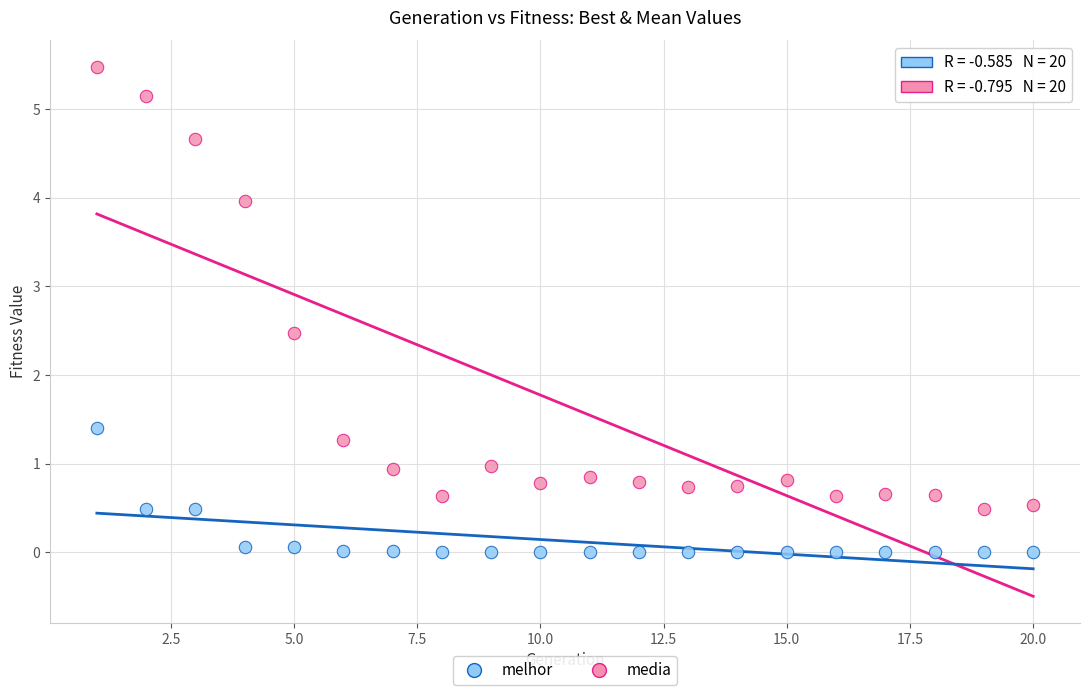

Which series reaches the maximum Y coordinate?

media